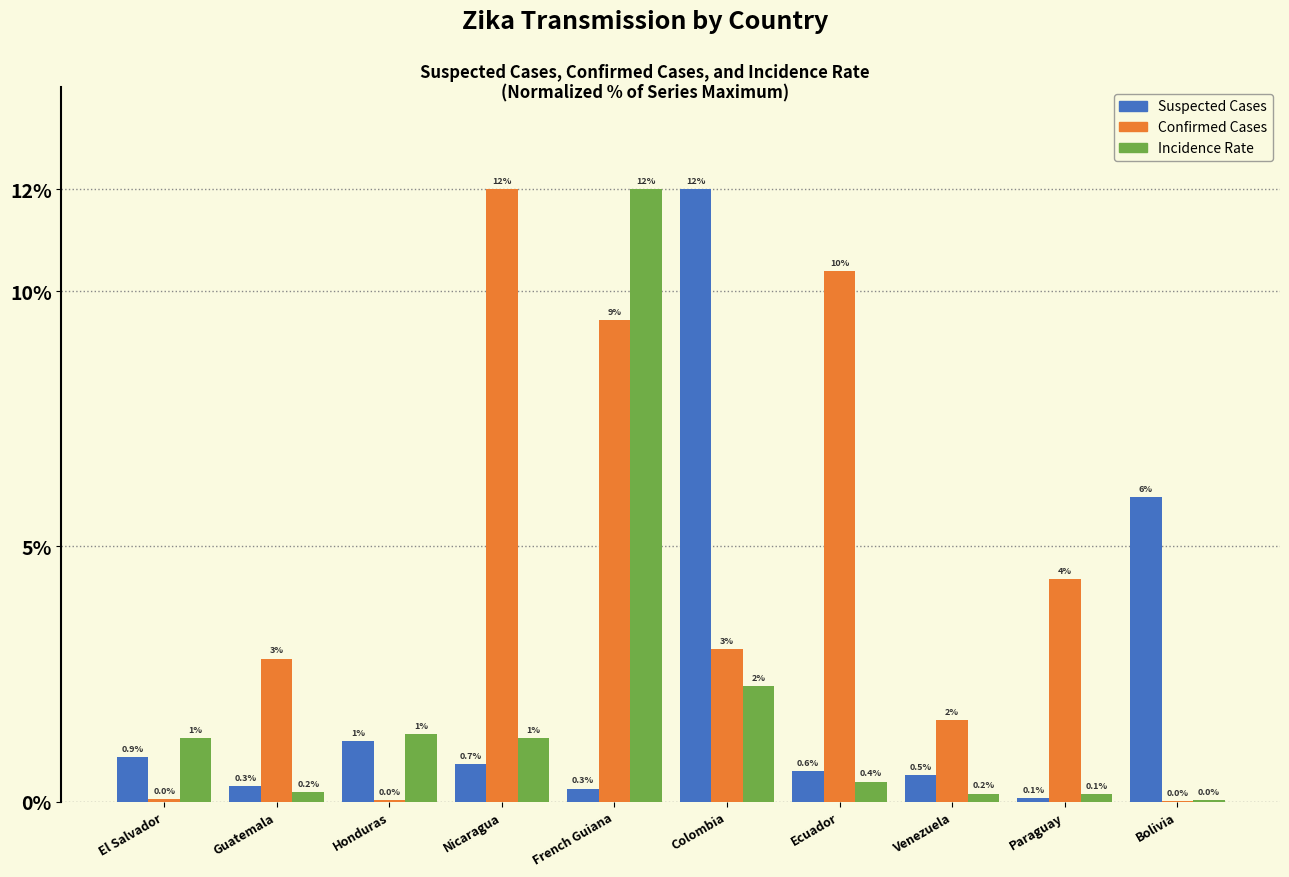

What is the maximum value for Confirmed Cases?

12.0